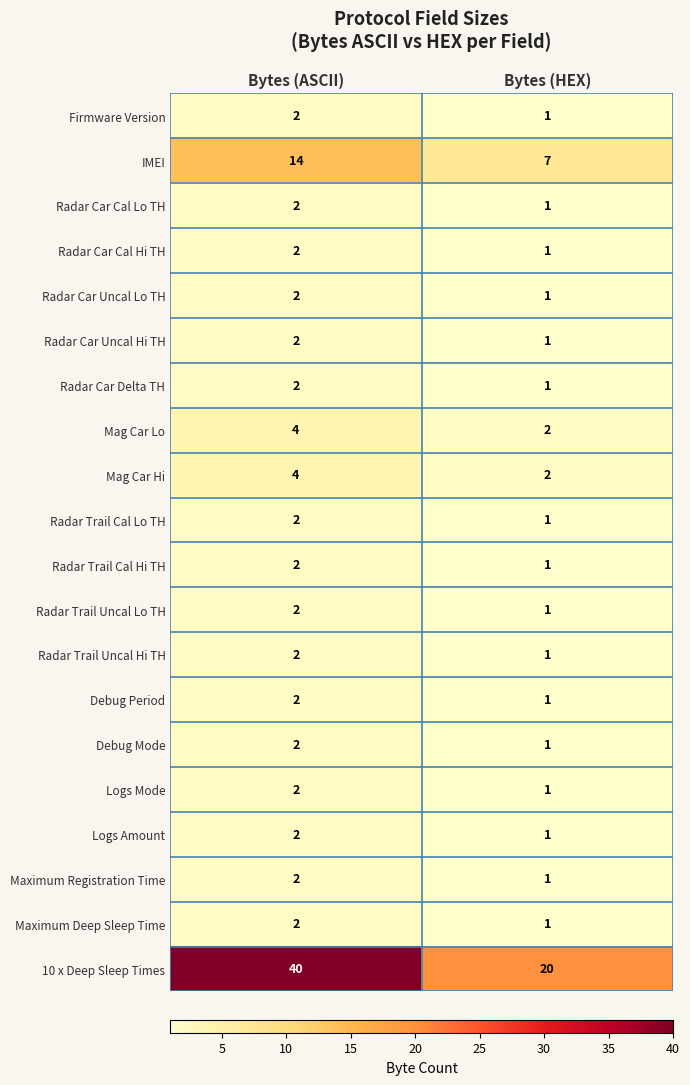

Which series has the largest range (max minus min)?

10 x Deep Sleep Times